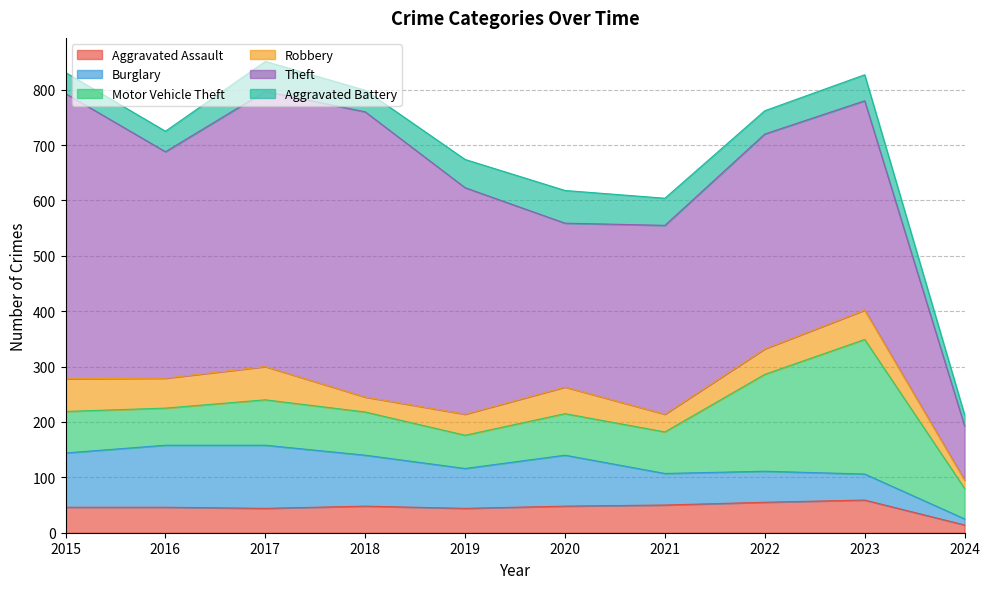

Where does the Burglary series first go above 92?

2015